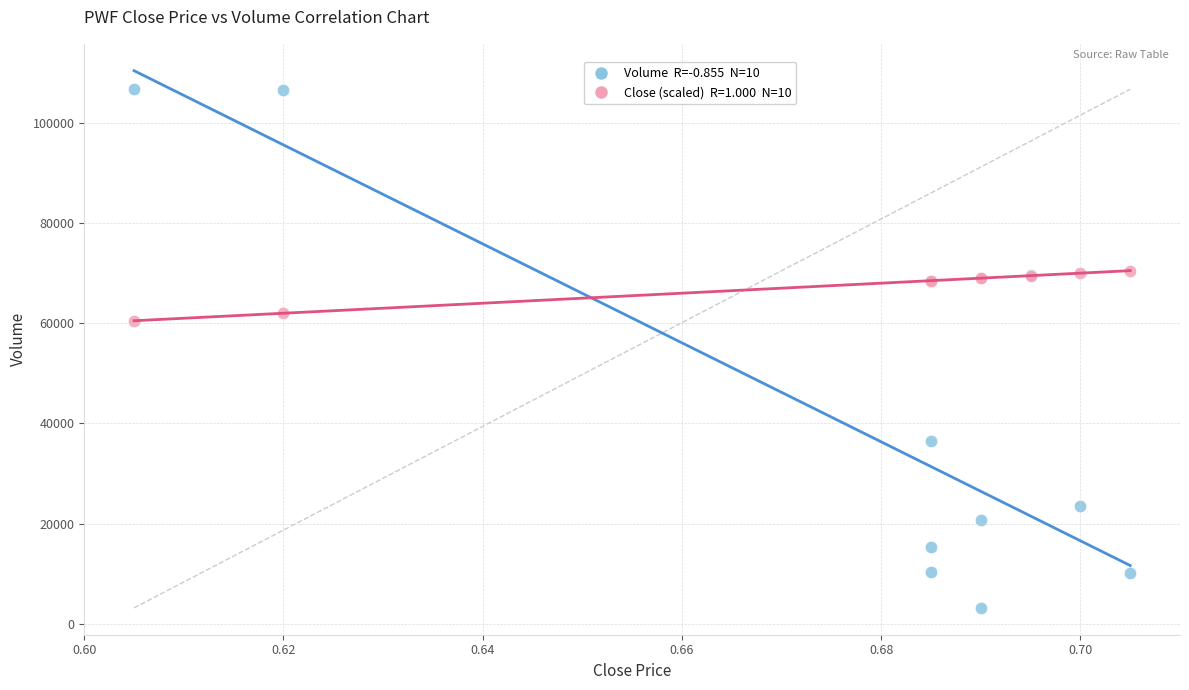

Across all series, what Y value is closest to 54950?

60500